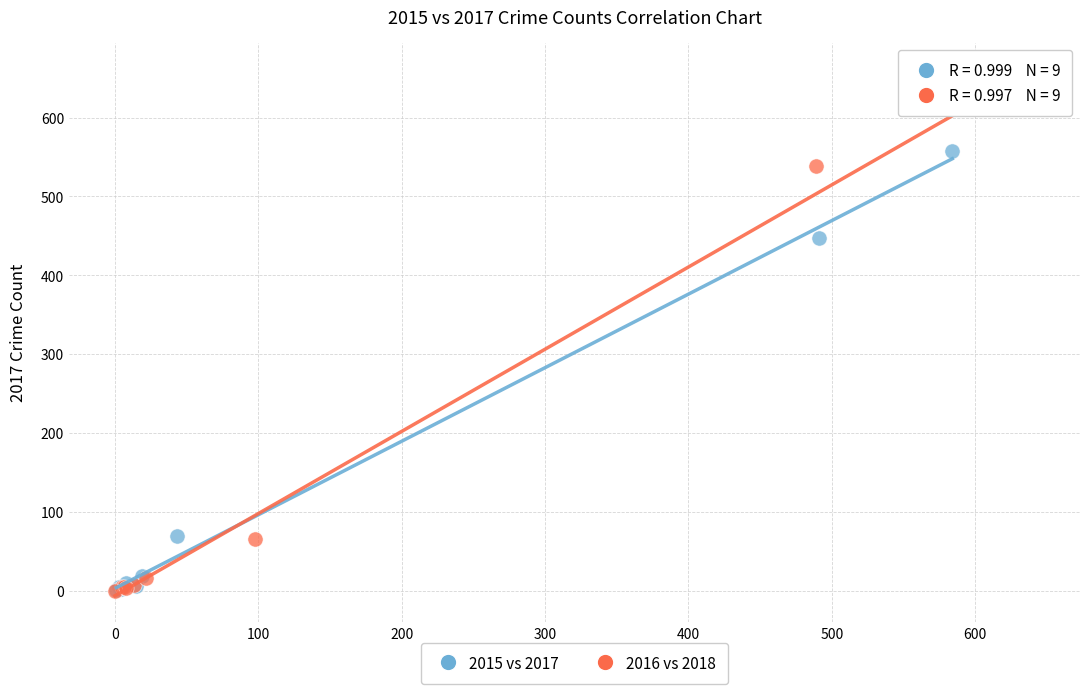

Which series reaches the maximum Y coordinate?

2016 vs 2018